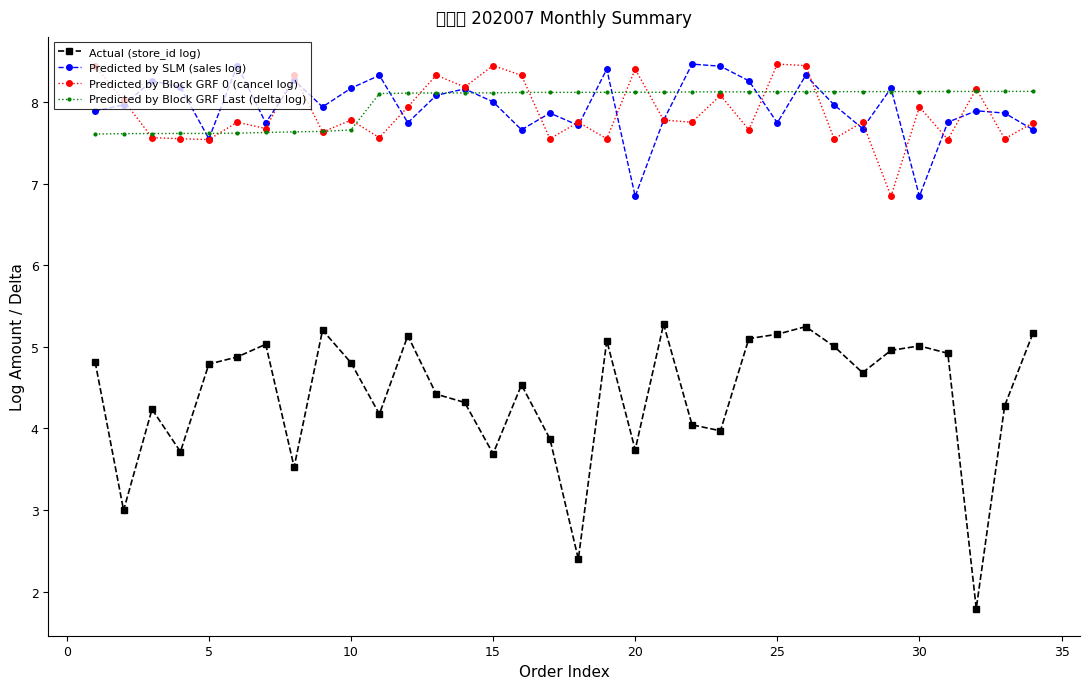

At how many categories does at least one series exceed 7?

34